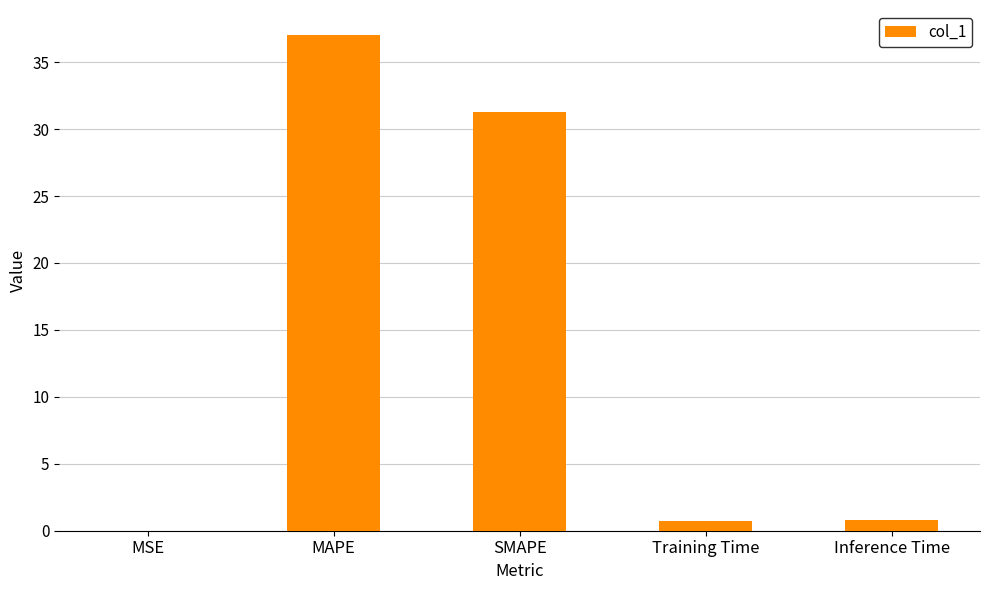

What is the greatest value displayed?

37.0